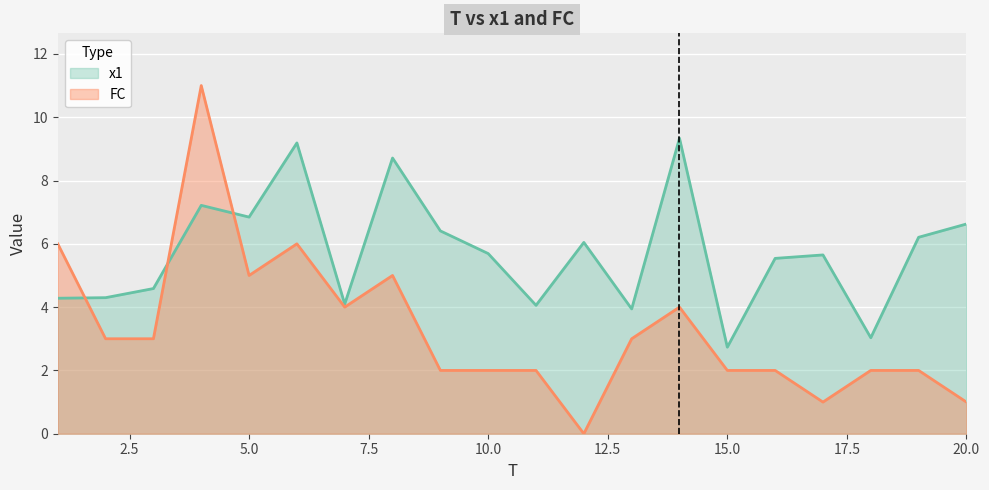

Which series has the widest spread of values?

FC